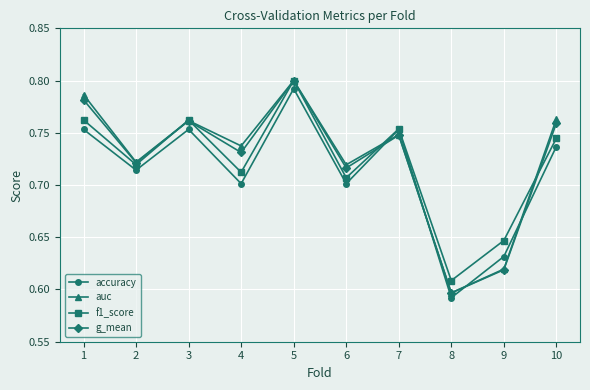

How many series are shown in this chart?

4